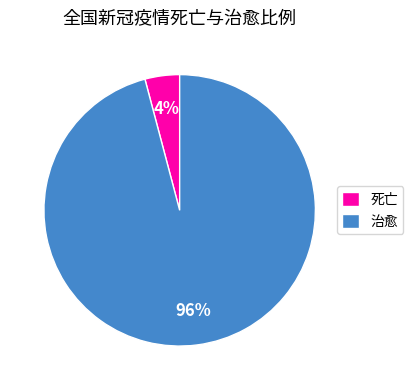

Which has a higher value, 治愈 or 死亡?

治愈